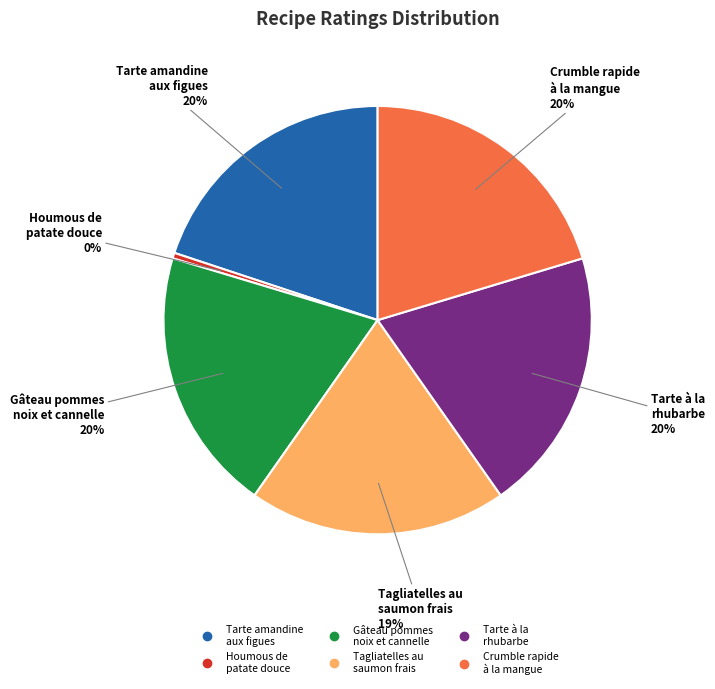

Does any single category account for the majority?

No